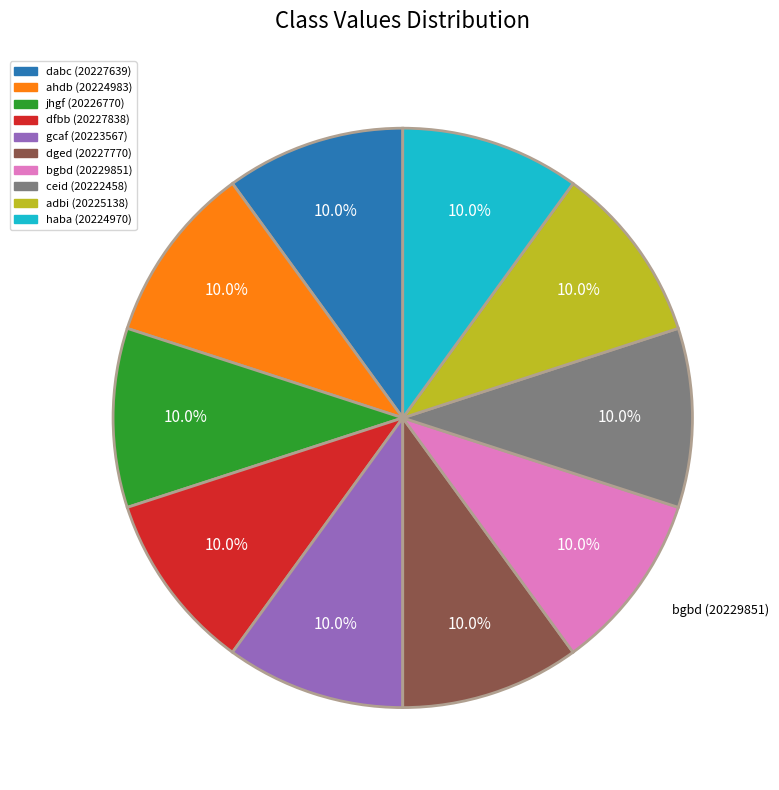

Is there a majority slice in this chart?

No